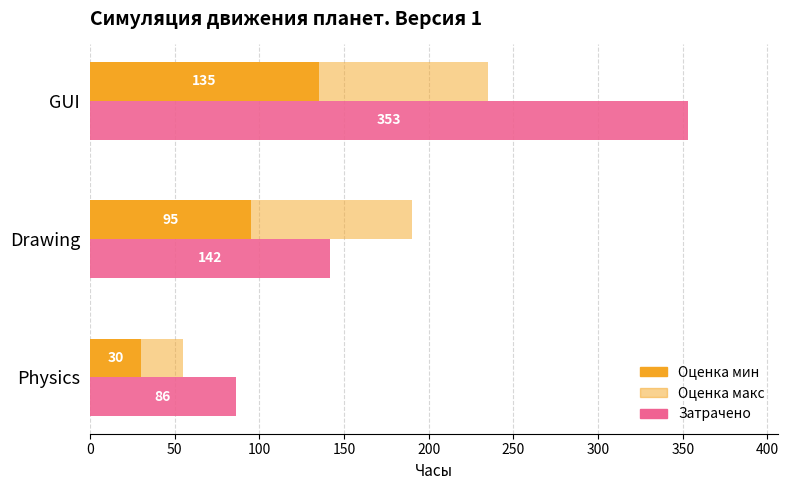

What is the value of the Оценка макс bar at the 1st from the left?

55